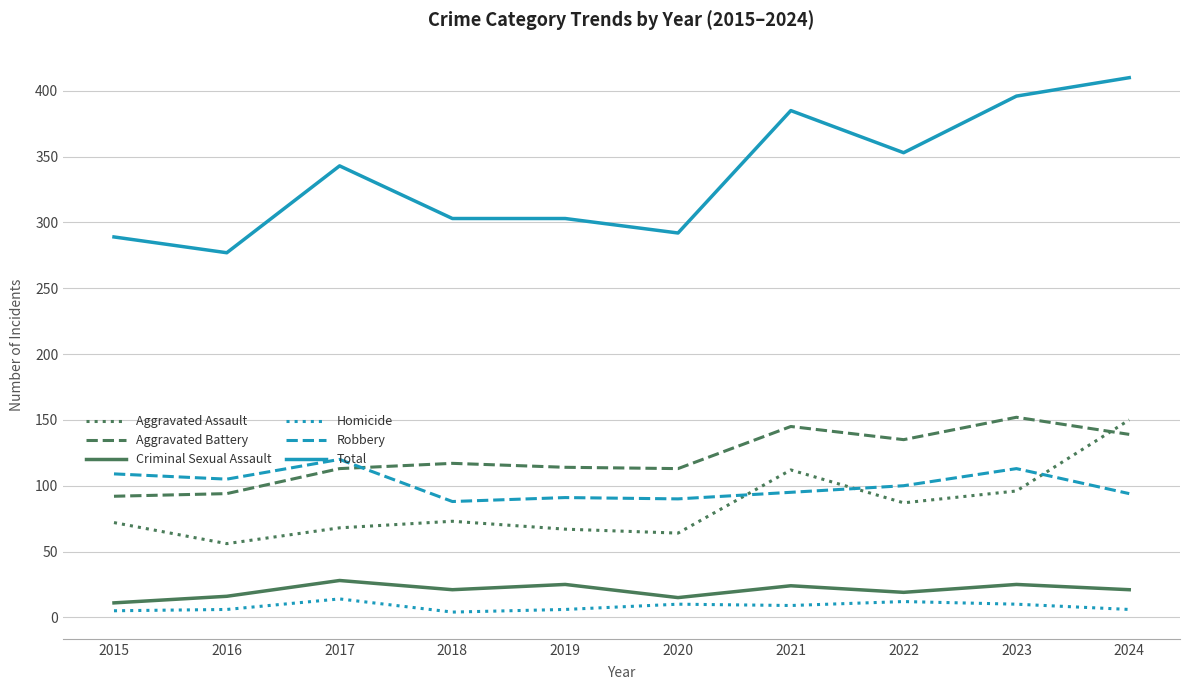

At which category does the chart reach its peak across all series?

2024